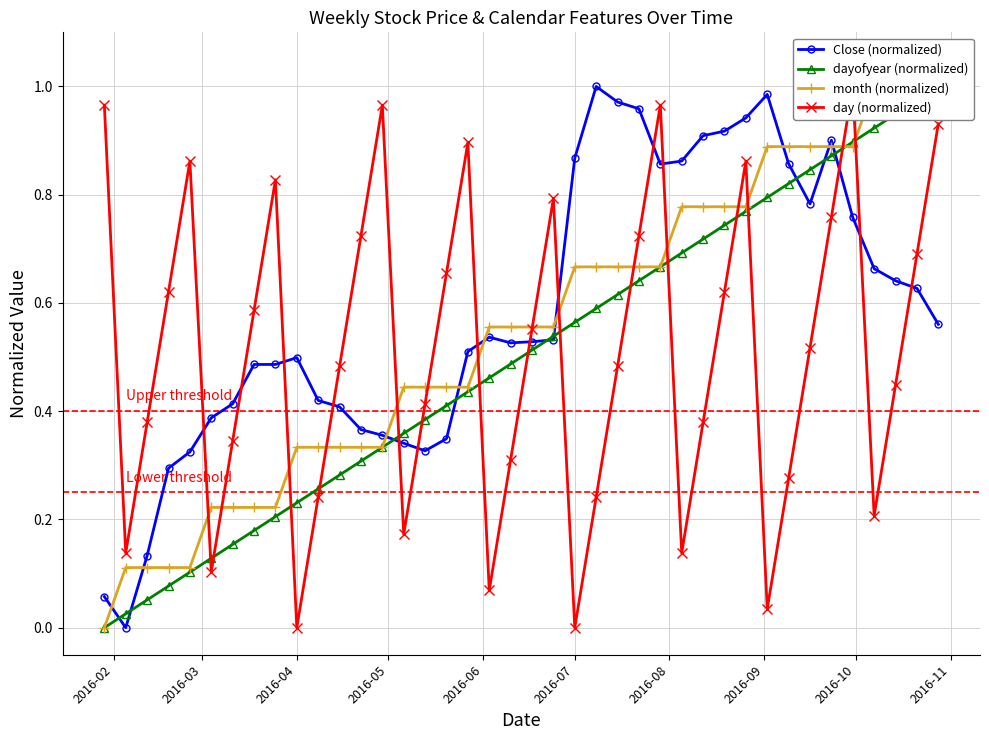

How many month (normalized) values are between 0 and 1?

40